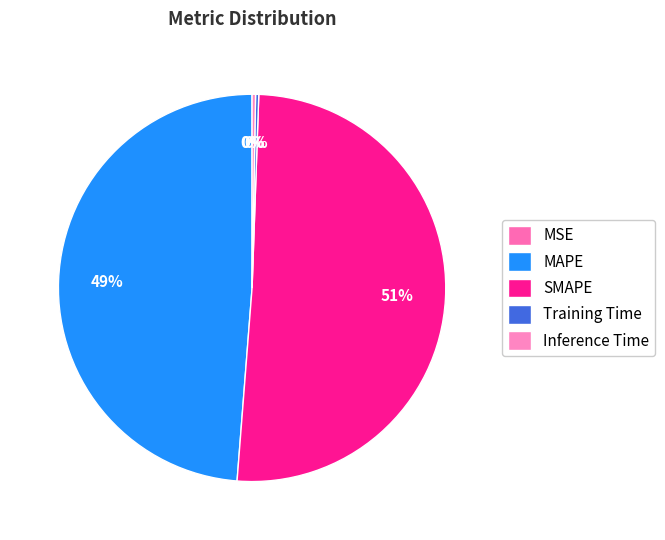

How many segments does this pie chart have?

5